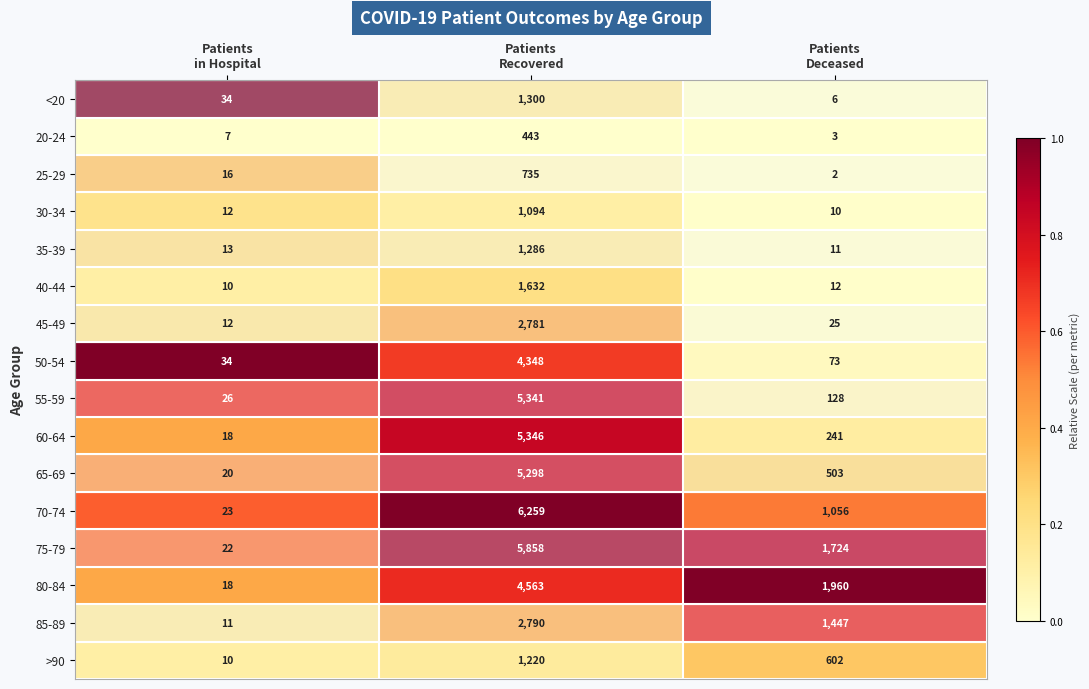

What is the sum of all 60-64 values?

5605